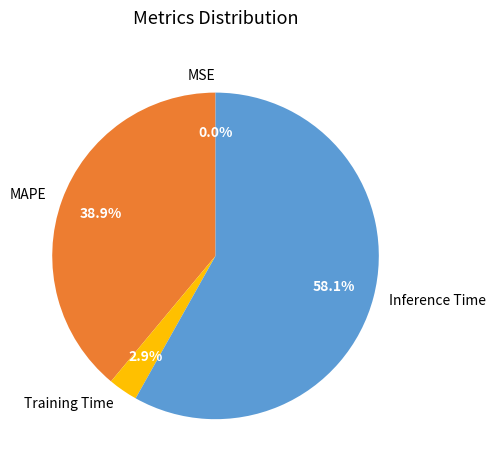

Do MAPE and Inference Time together represent more than half of the pie?

Yes